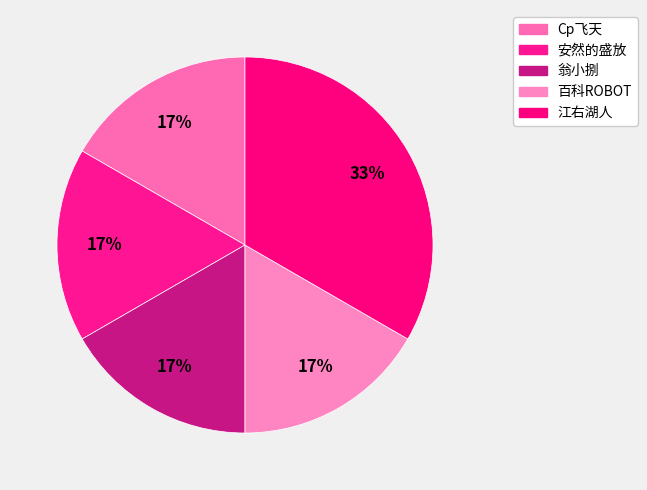

Is the sum of 百科ROBOT and 翁小捌 greater than half?

No